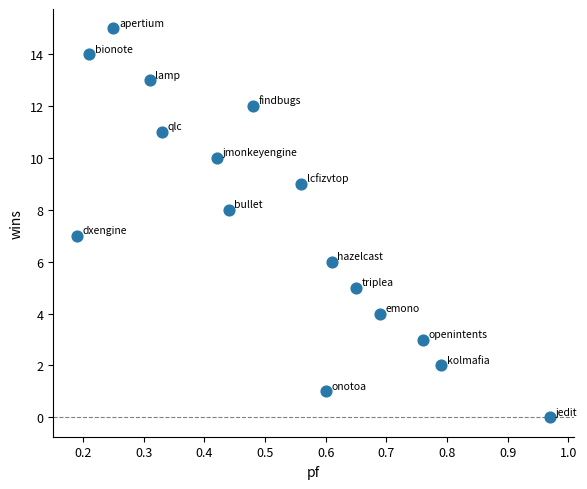

What is the range of Y values (max minus min)?

15